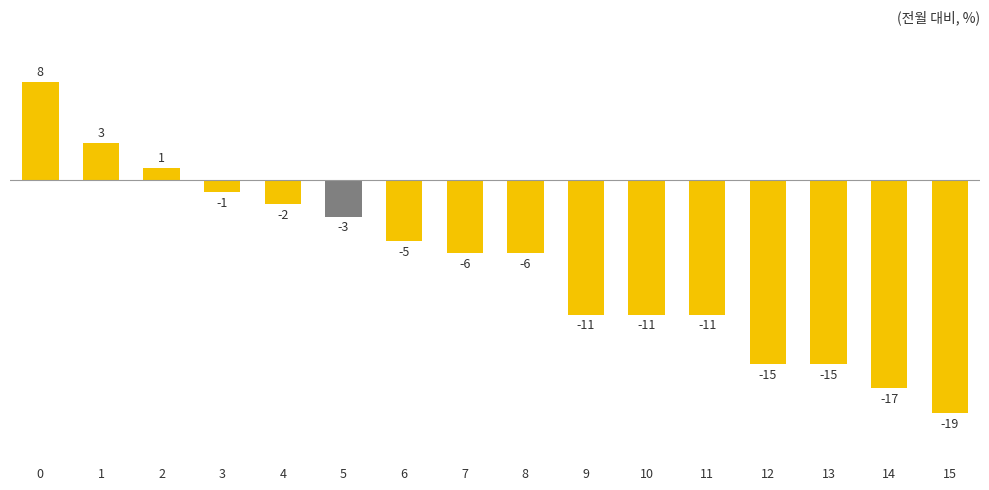

True or false: the data shows 3 at 1.

True